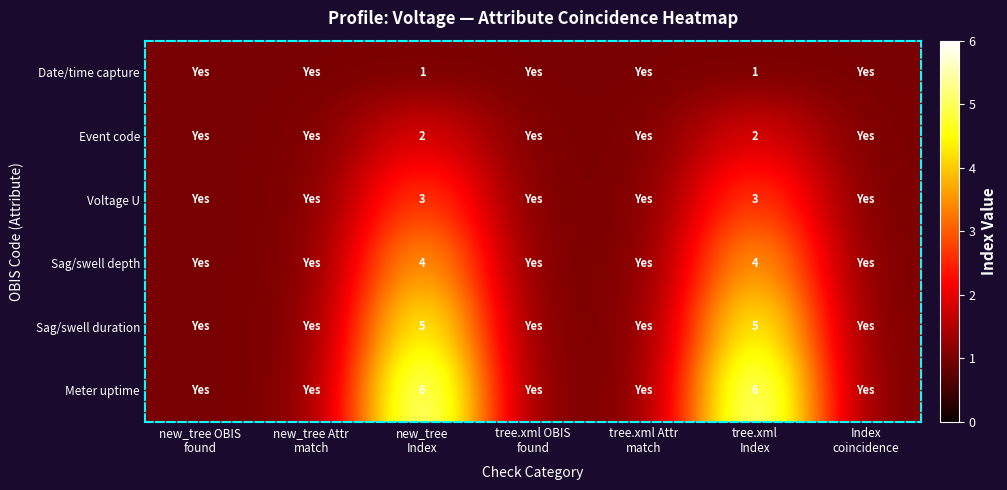

Which category has the lowest value across all series?

new_tree OBIS
found